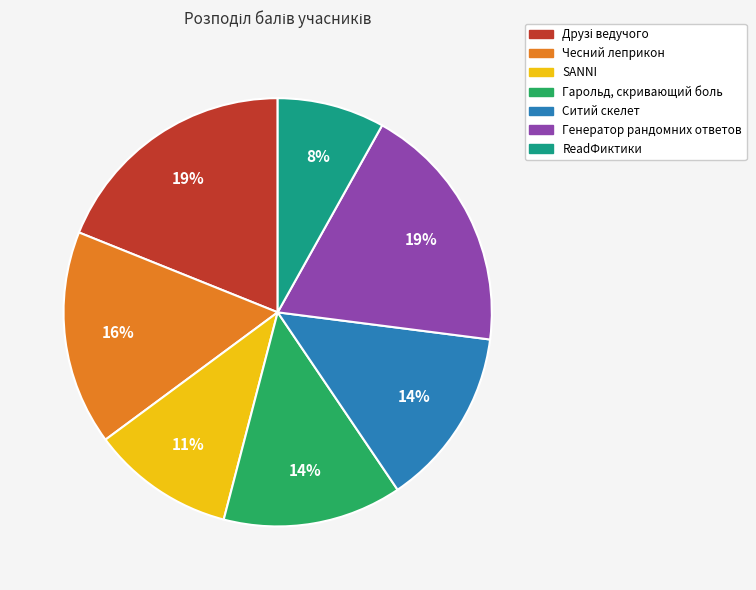

To the nearest percent, what is the difference between the largest and smallest slice percentages?

11%